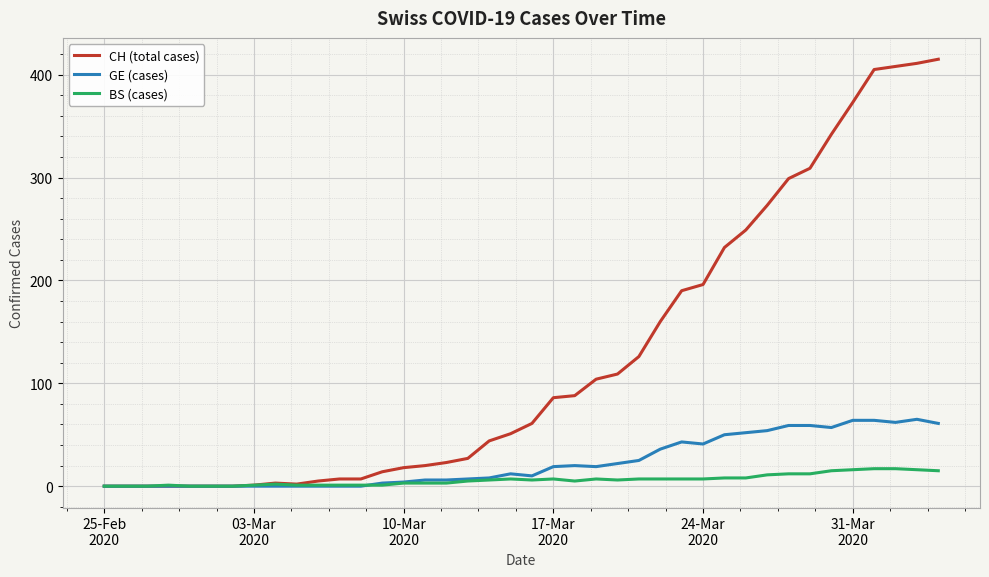

What is the highest value of the BS (cases) series?

17